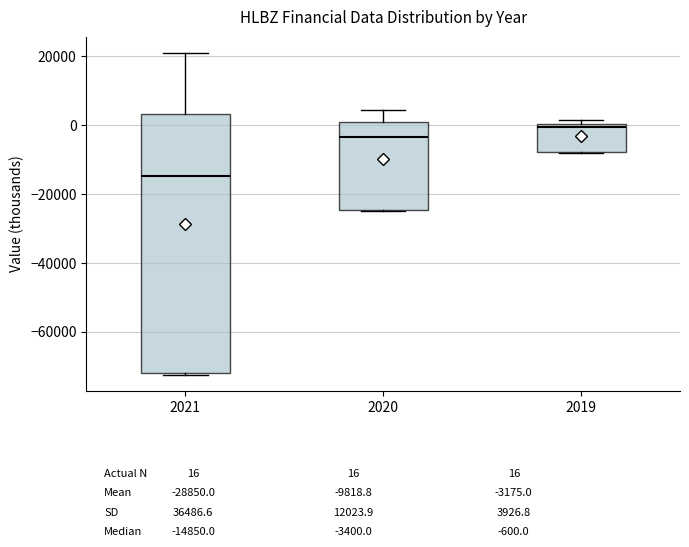

Which box's median line is the highest?

2019